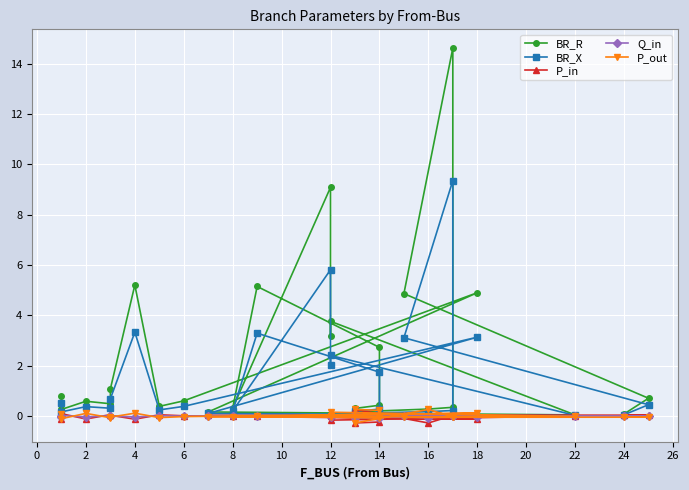

Reading right to left, transcribe all the data shown in this chart.

BR_R: 0.1	0.7	4.9	14.6	0.4	0.3	0.2	0.3	0.4	2.7	5.2	0.3	9.1	3.2	3.8	0.1	0.2	4.9	0.6	0.4	5.2	1.1	0.5	0.6	0.3	0.8
BR_X: 0.1	0.5	3.1	9.4	0.2	0.2	0.1	0.2	0.3	1.7	3.3	0.2	5.8	2.0	2.4	0.0	0.1	3.1	0.4	0.2	3.3	0.7	0.3	0.4	0.2	0.5
P_in: 0.0	0.0	0.0	0.0	0.0	-0.3	0.3	-0.3	-0.2	0.1	-0.0	0.0	0.0	0.0	-0.2	0.0	0.0	-0.1	0.0	0.1	-0.1	0.0	0.1	-0.1	0.1	-0.1
Q_in: 0.0	0.0	0.0	0.0	0.0	-0.1	0.1	-0.1	-0.1	0.0	-0.0	0.0	0.0	0.0	-0.0	0.0	0.0	-0.0	0.0	0.0	-0.0	0.0	0.0	-0.0	0.0	-0.0
P_out: -0.0	-0.0	-0.0	-0.0	-0.0	0.3	-0.3	0.3	0.2	-0.1	0.0	-0.0	-0.0	-0.0	0.2	-0.0	-0.0	0.1	-0.0	-0.1	0.1	-0.0	-0.1	0.1	-0.1	0.1